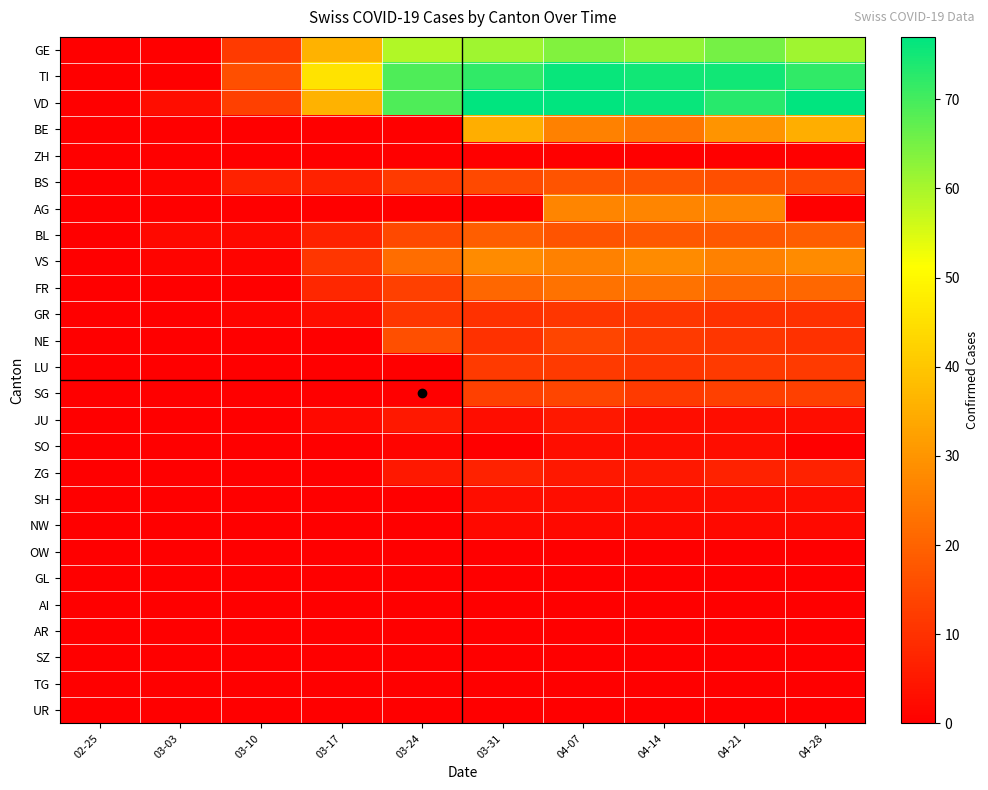

Rank the series at 03-03 from lowest to highest value.

GE, TI, BE, ZH, AG, FR, GR, NE, LU, SG, JU, SO, ZG, SH, NW, OW, GL, AI, AR, SZ, TG, UR, BS, VS, BL, VD